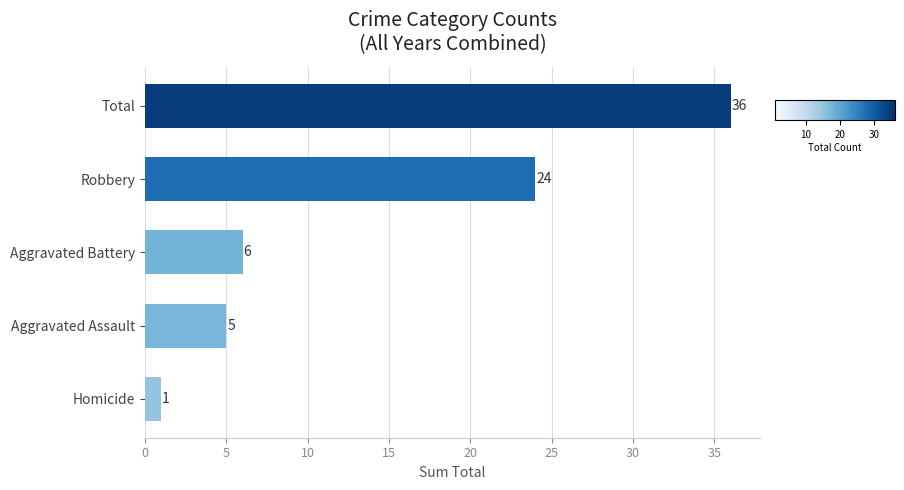

List the labels in order of value, smallest first.

Homicide, Aggravated Assault, Aggravated Battery, Robbery, Total